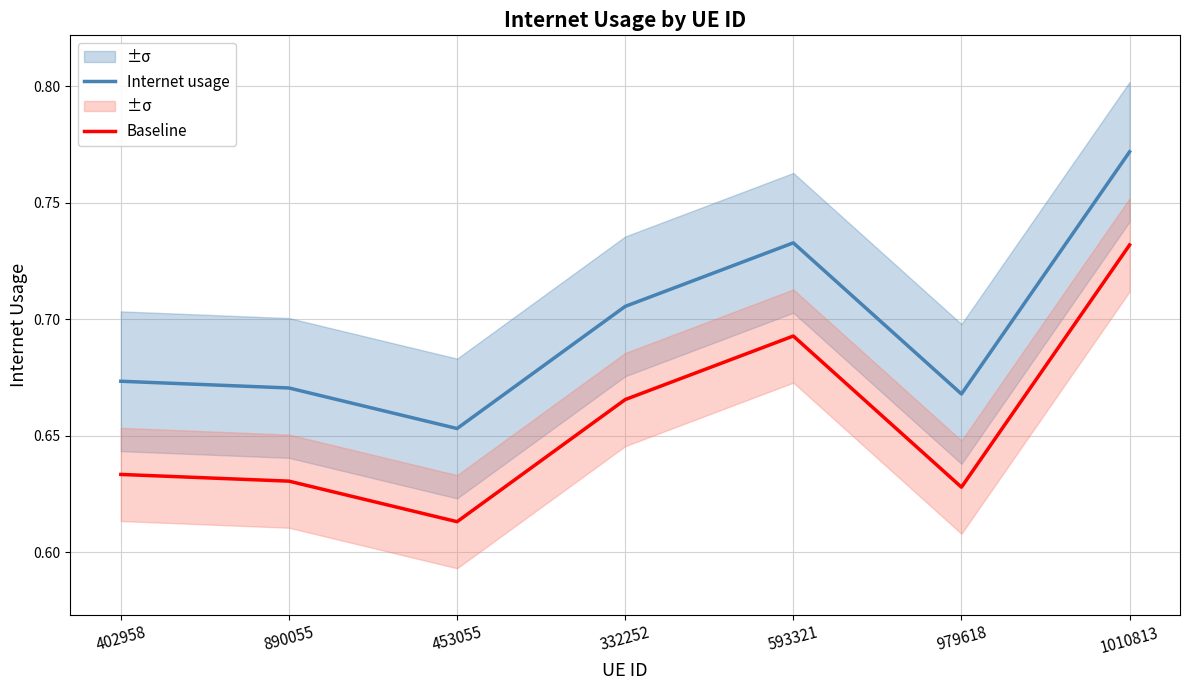

Is it true that Internet usage equals 0.7 at 453055?

True